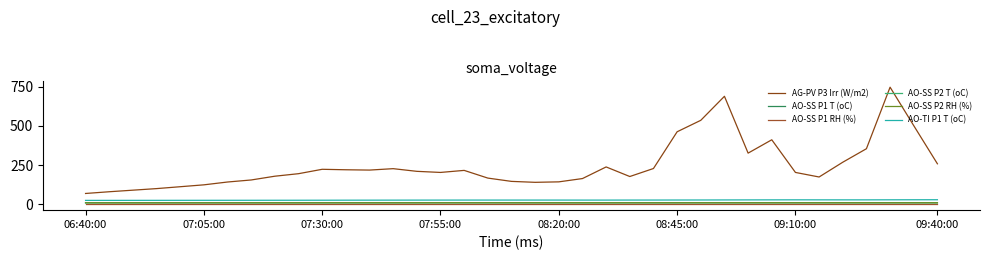

True or false: AO-TI P1 T (oC) and AO-SS P1 T (oC) intersect in this chart.

False